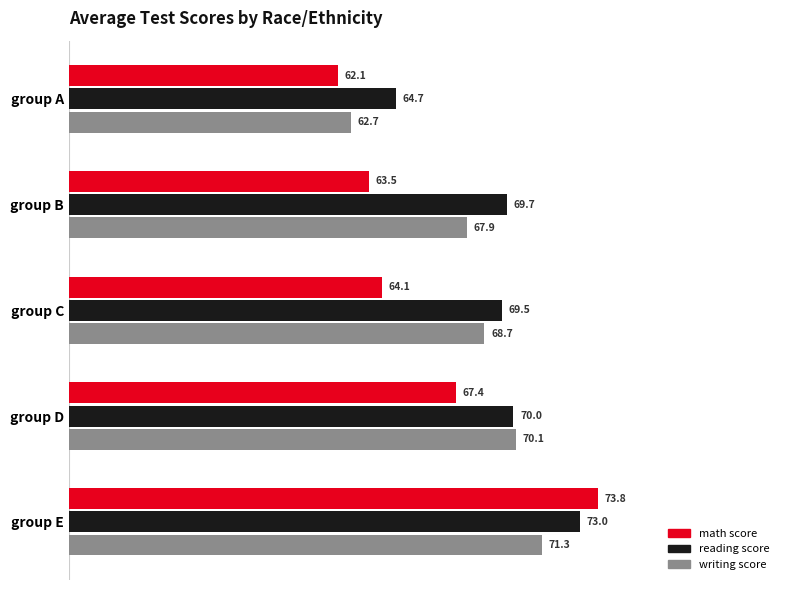

What is the difference between the maximum and minimum values in the writing score series?

8.6